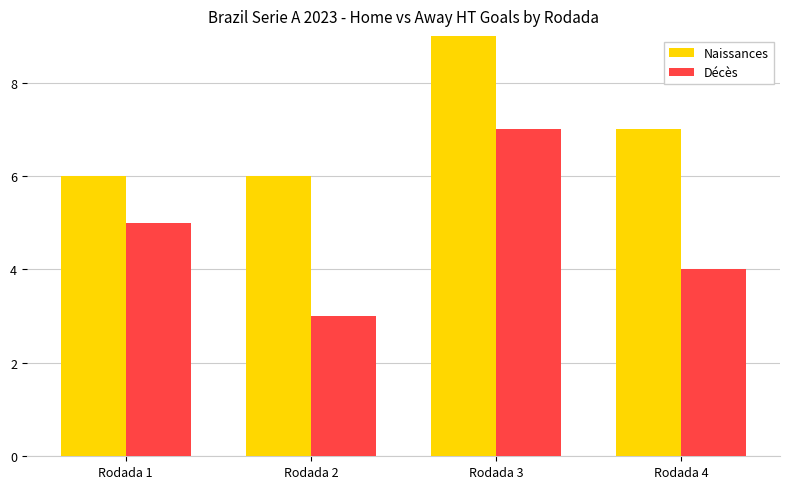

Count the number of categories in the chart.

4